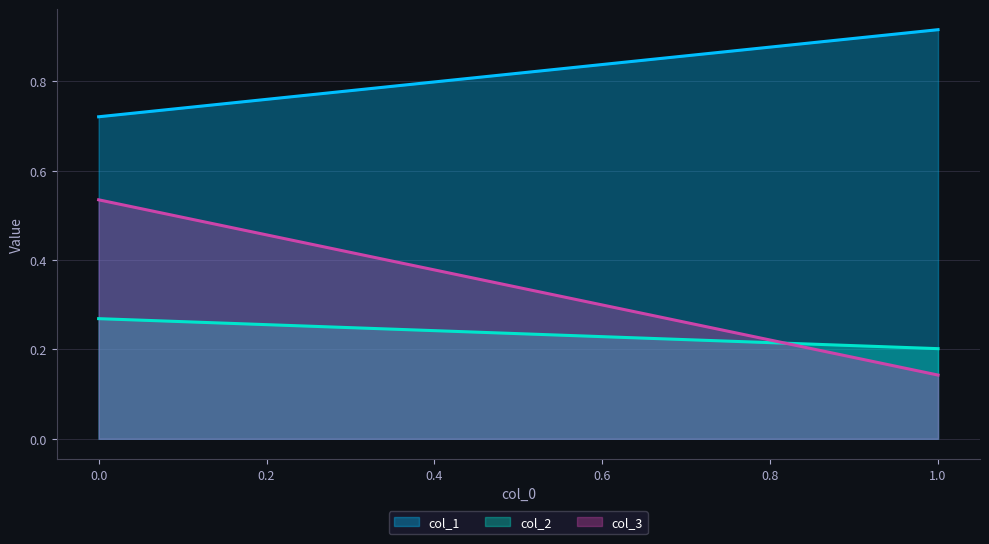

Which has a higher value, 0 or 1?

1